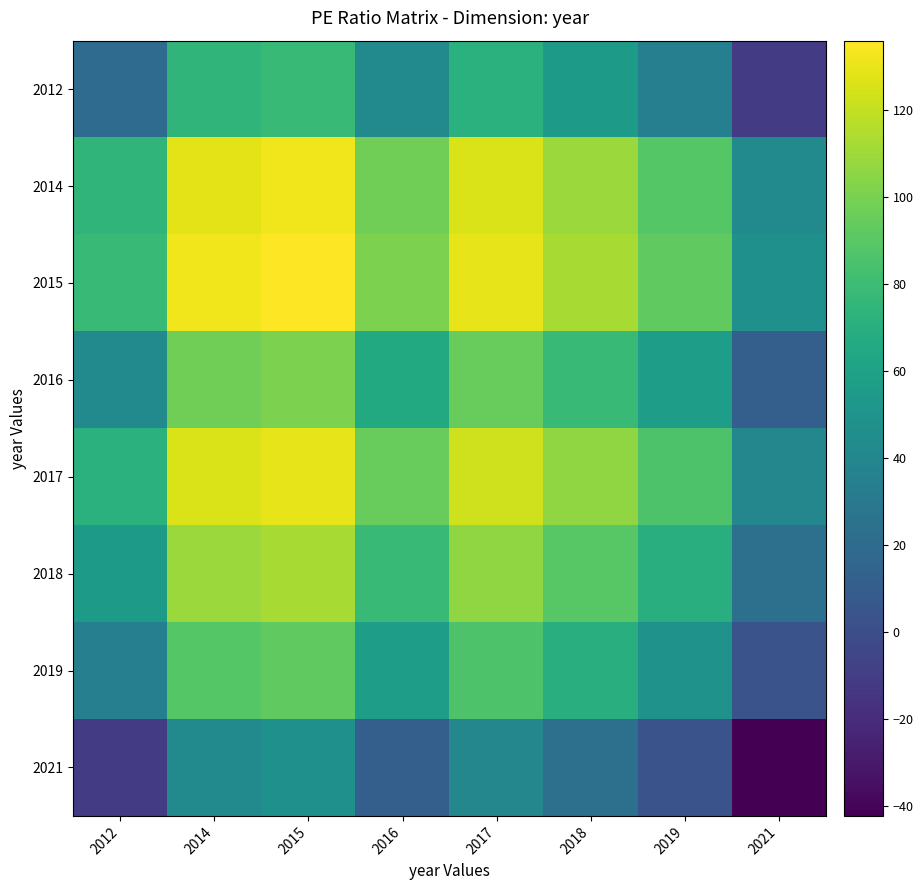

How many data points does each series have?

8